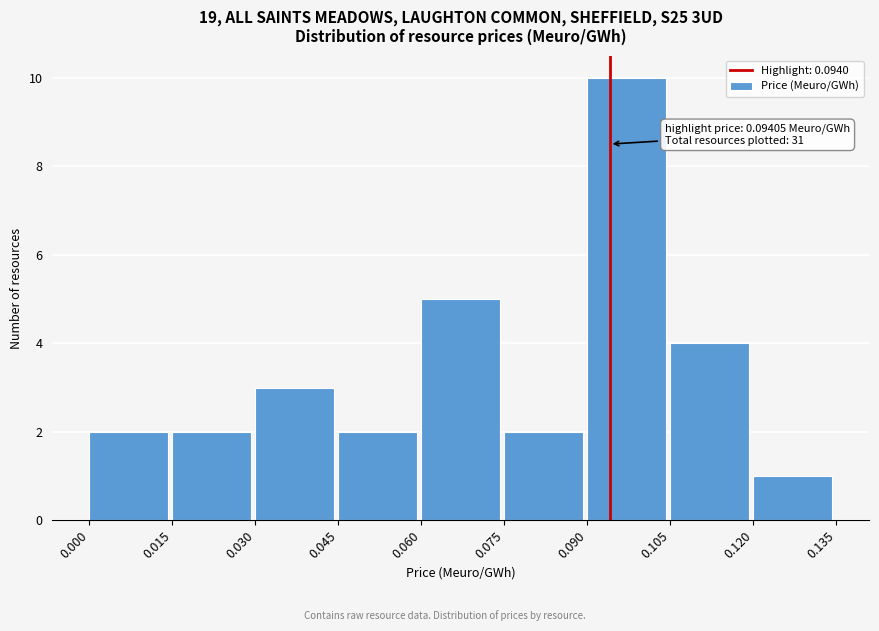

Which range on the x-axis has the tallest bar?

0.090 to 0.105